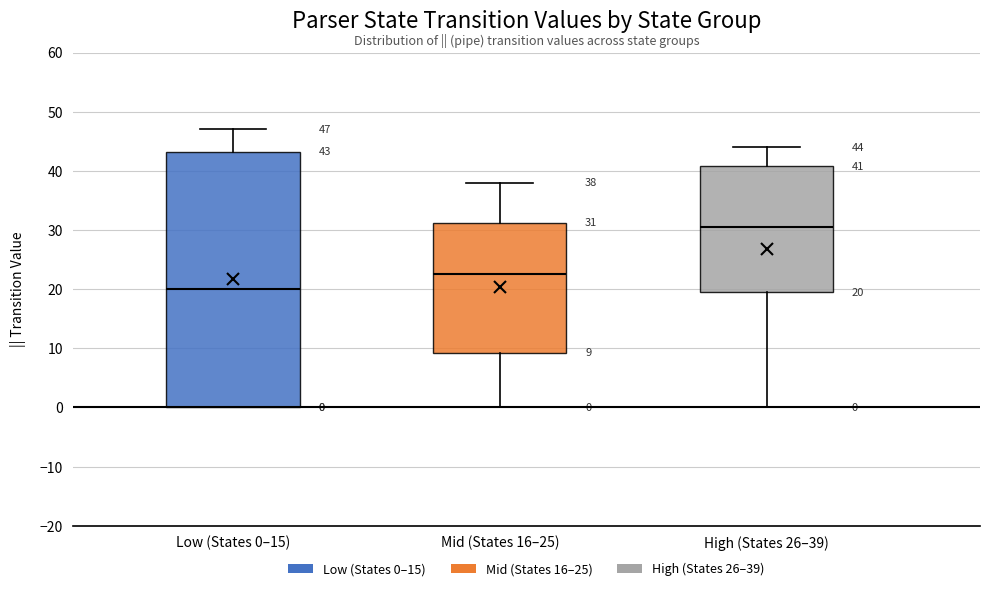

Which box has the lowest median line?

Low (States 0–15)